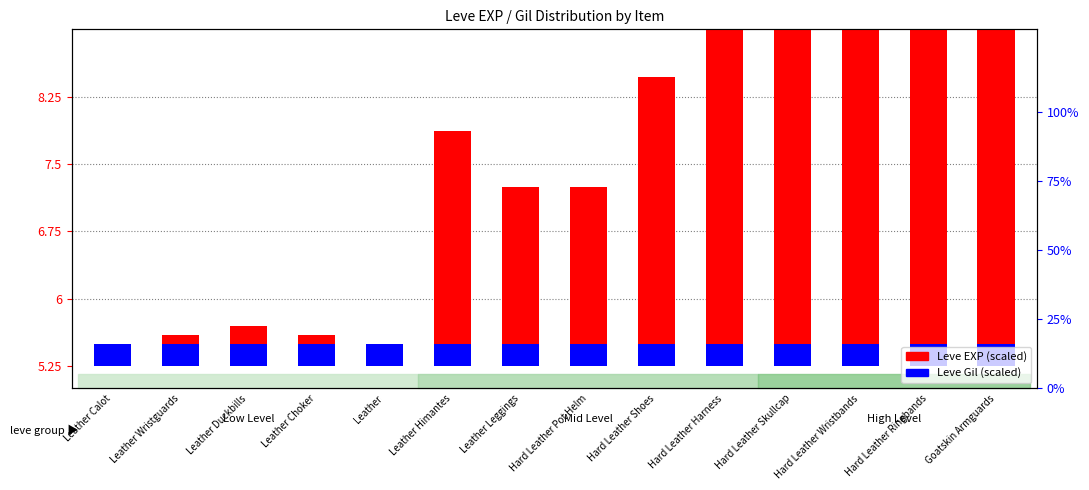

Which series has the largest total across all categories?

Leve EXP (scaled)